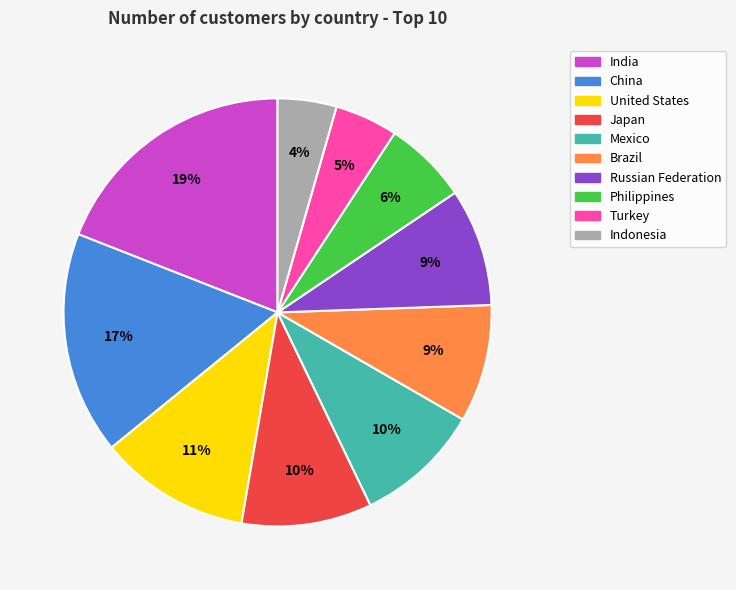

Which has a higher value, Turkey or Brazil?

Brazil